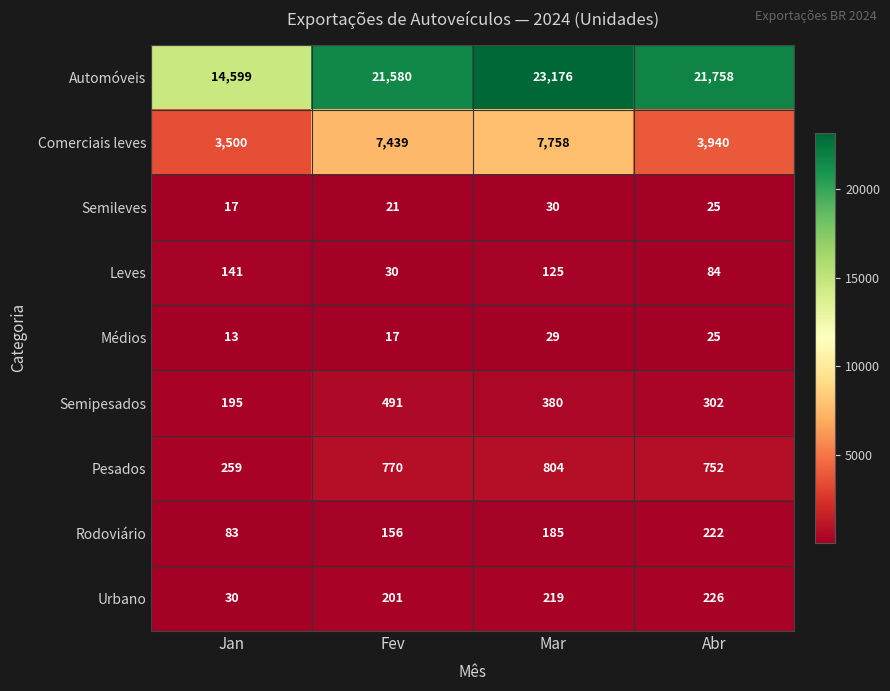

How many data points does each series have?

4